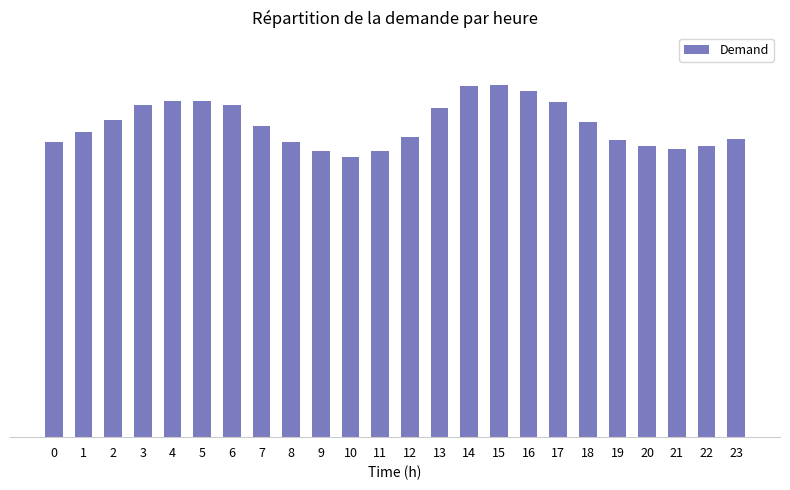

Does the chart contain any negative values?

No